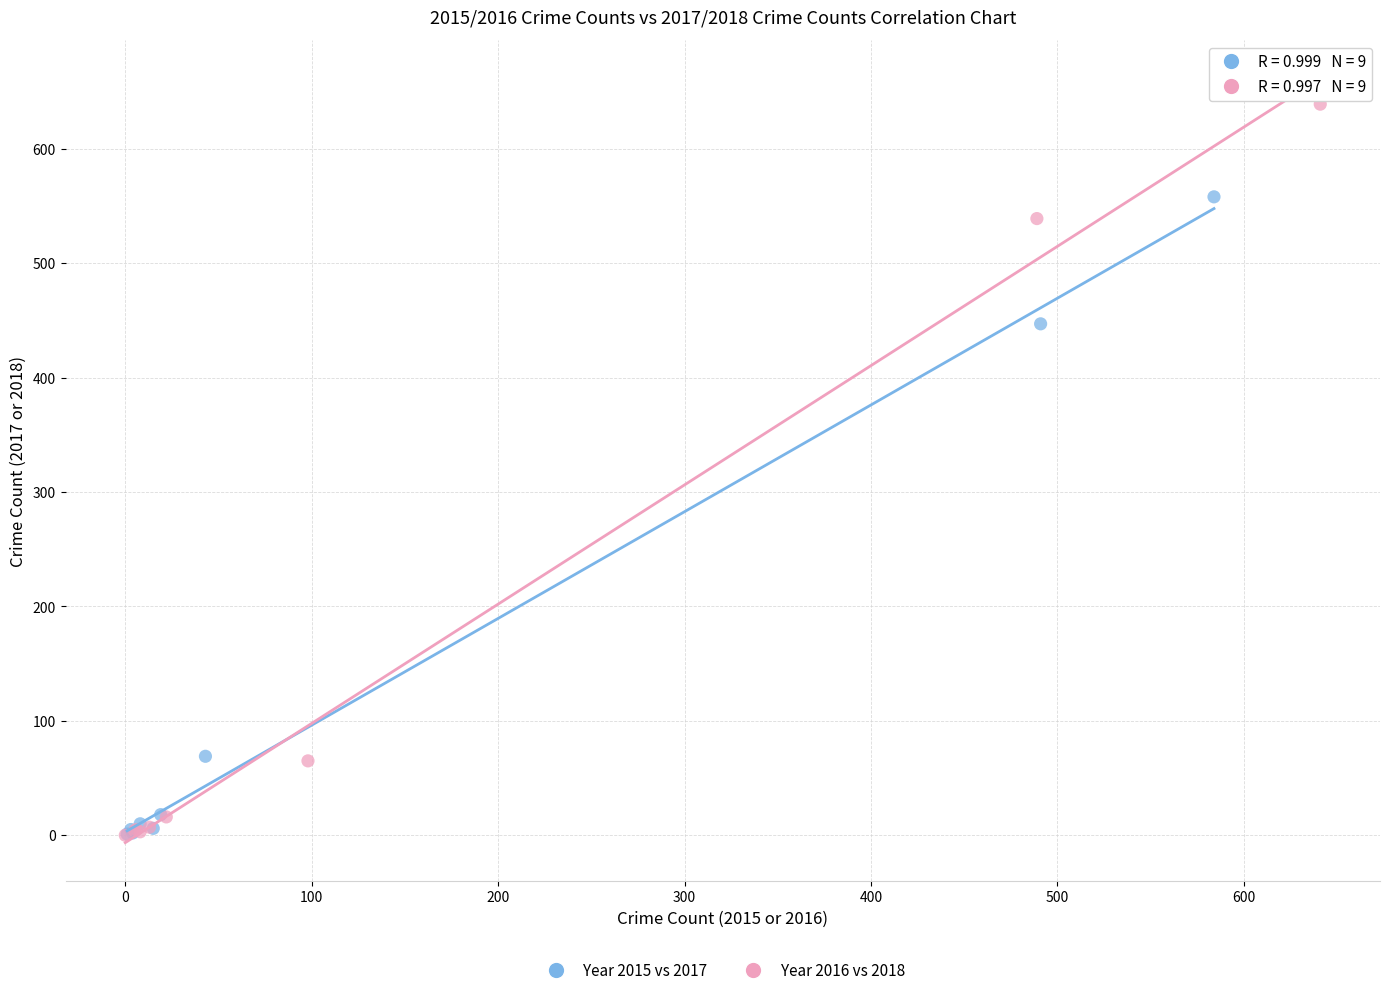

Which series has the largest Y range (max minus min)?

Year 2016 vs 2018